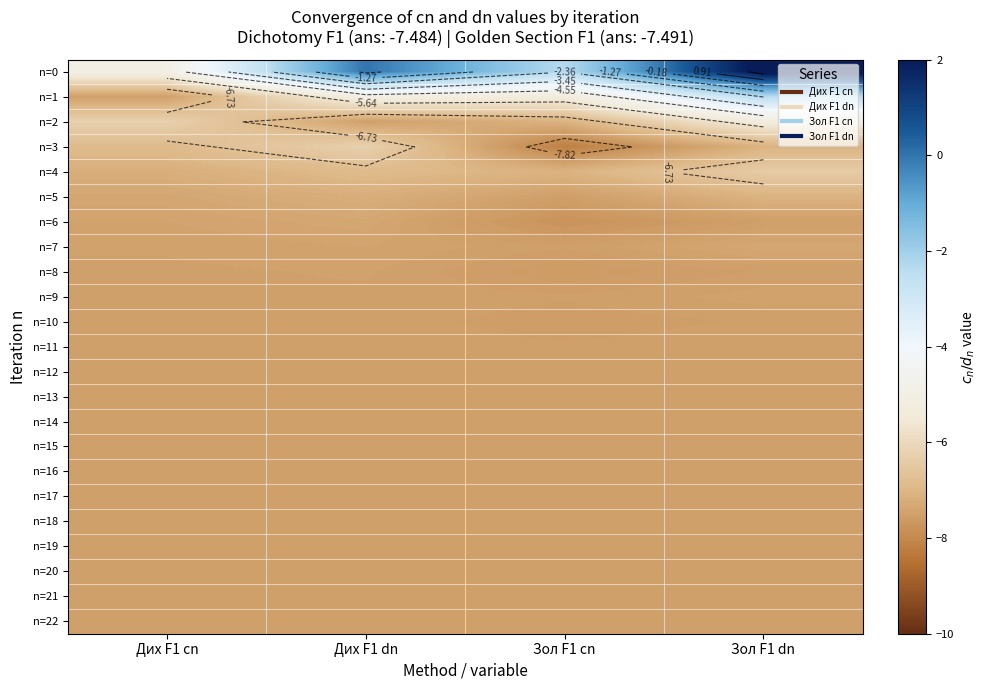

Count the number of categories in the chart.

4